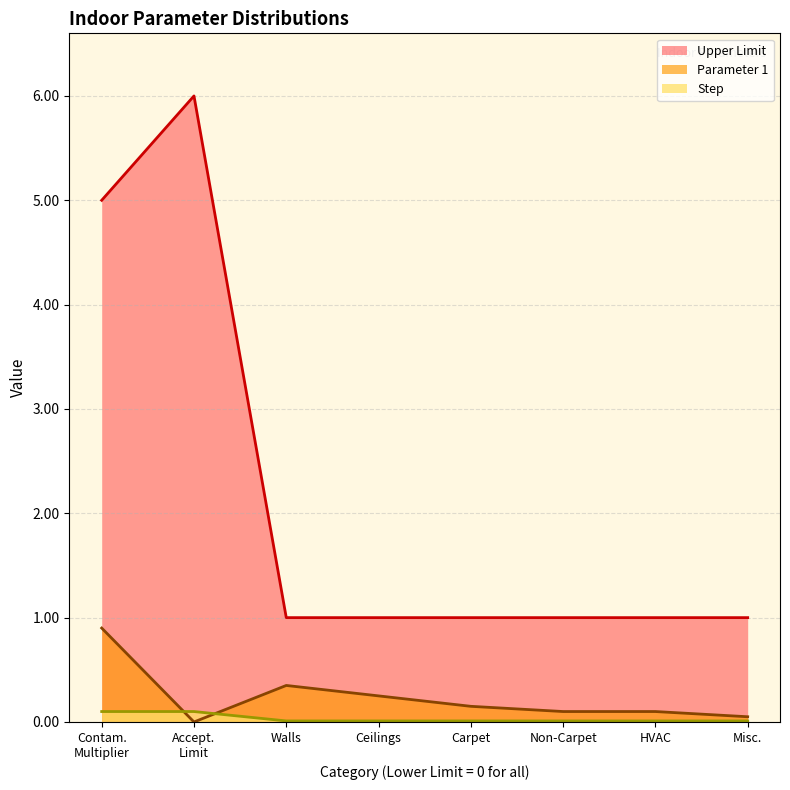

True or false: Upper Limit and Step cross at least once.

False